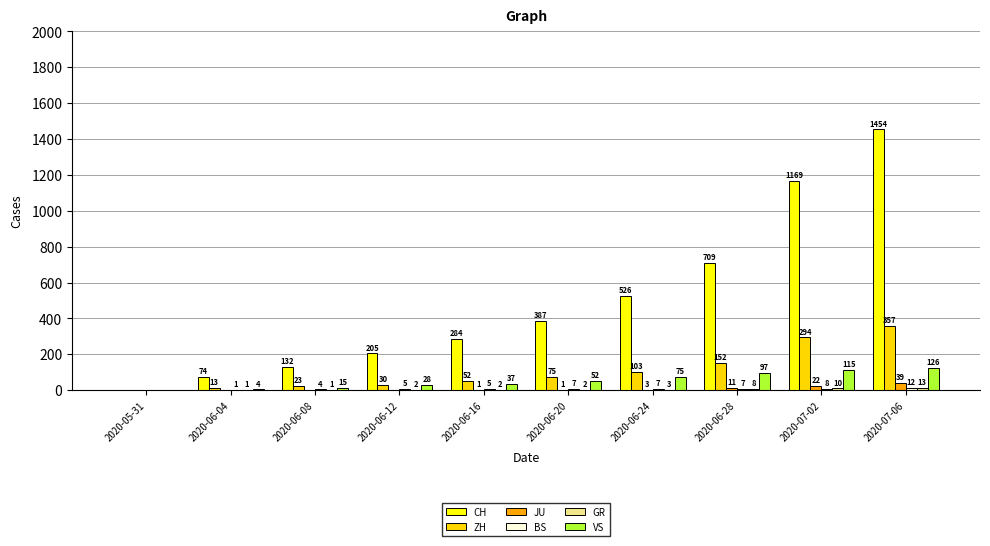

Is it true that JU equals 11 at 2020-06-28?

True